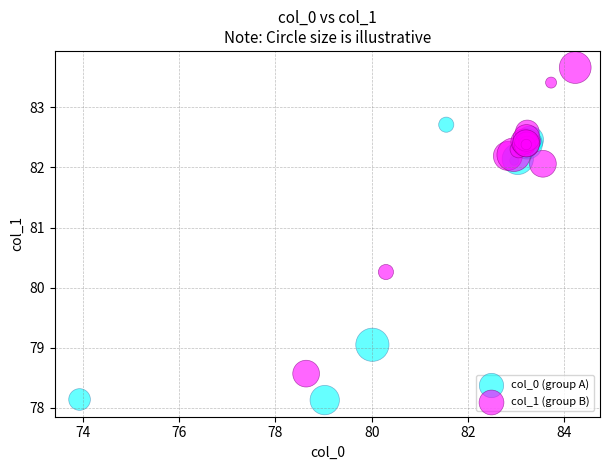

Which series contains the highest Y value?

col_1 (group B)